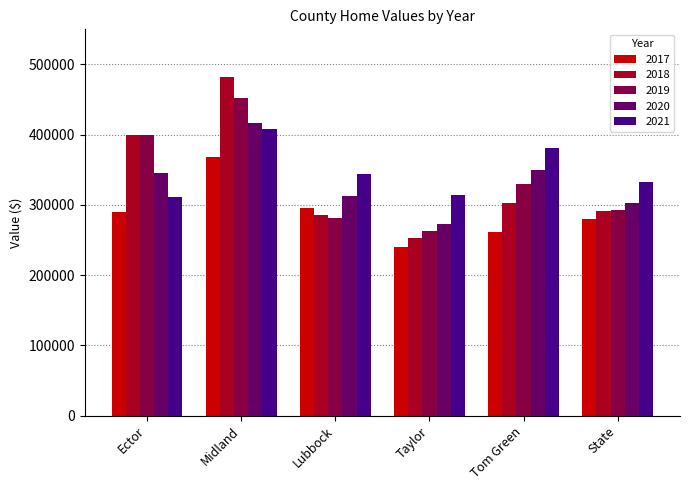

Which category has the lowest value in the 2017 series?

Taylor